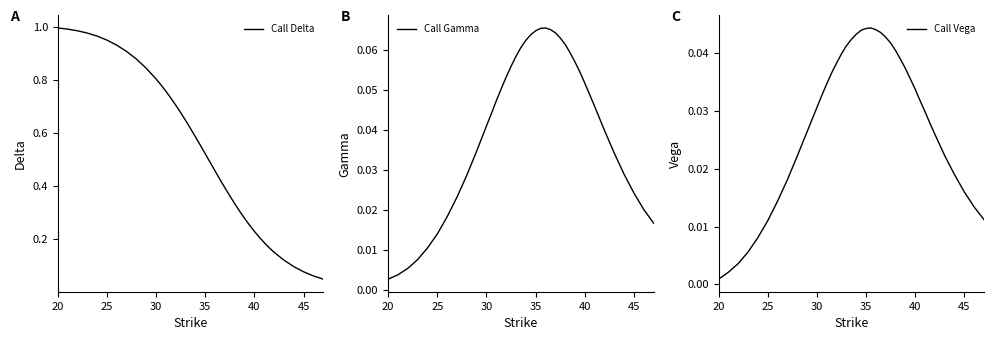

What is the highest value of the Call Gamma series?

0.1